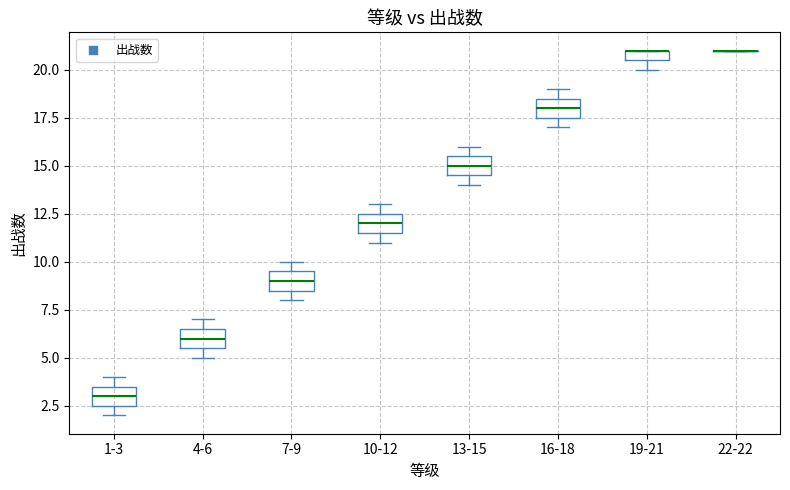

Where is the lower edge of the box for 10-12 on the y-axis? The values are not printed on the chart, so give them approximately, as read against the axis.

11.5